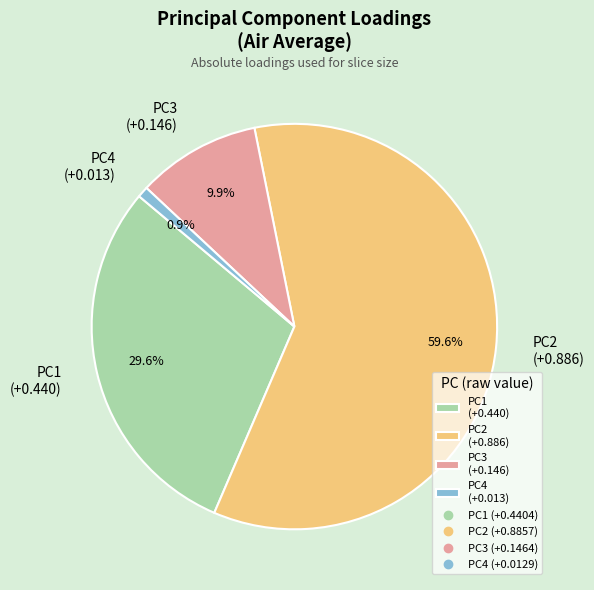

Does PC3 represent more than half of the total?

No